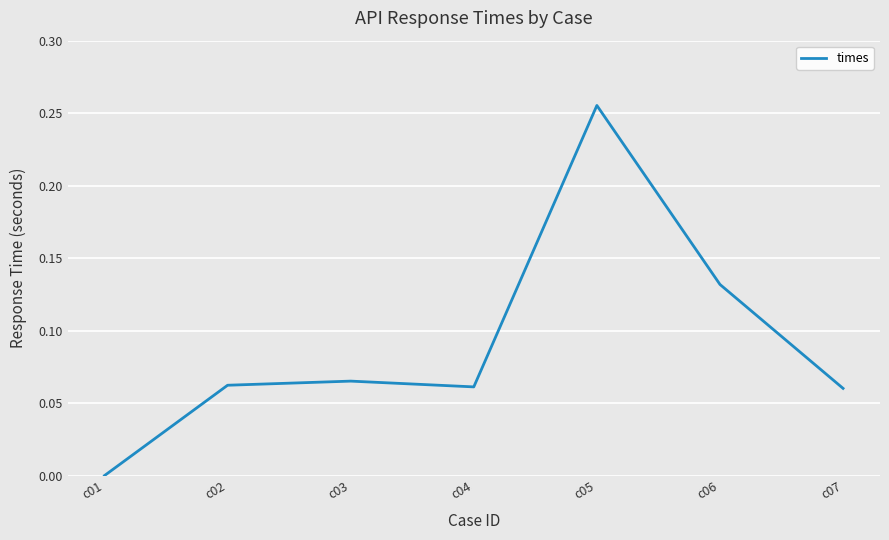

At which category does the chart reach its minimum across all series?

c01